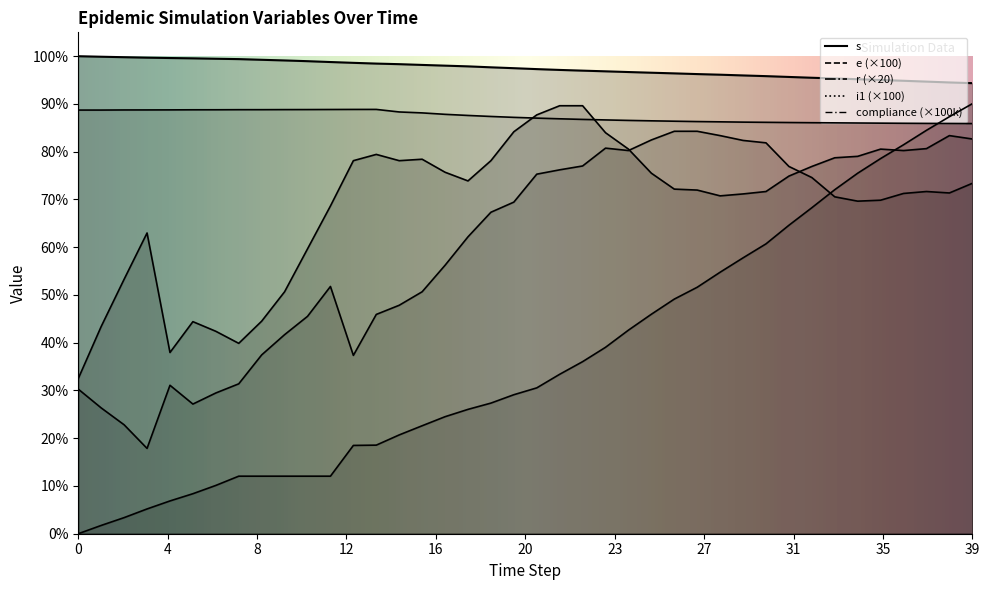

List the series in order of their overall mean, lowest first.

r, i1, e, compliance, s